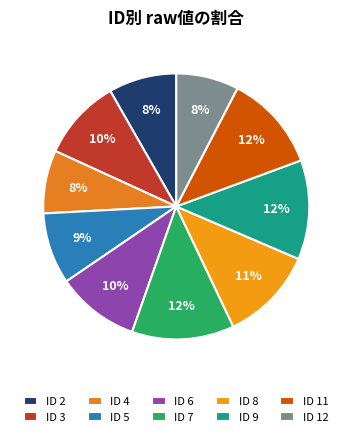

Which category has the smallest portion of the pie?

12